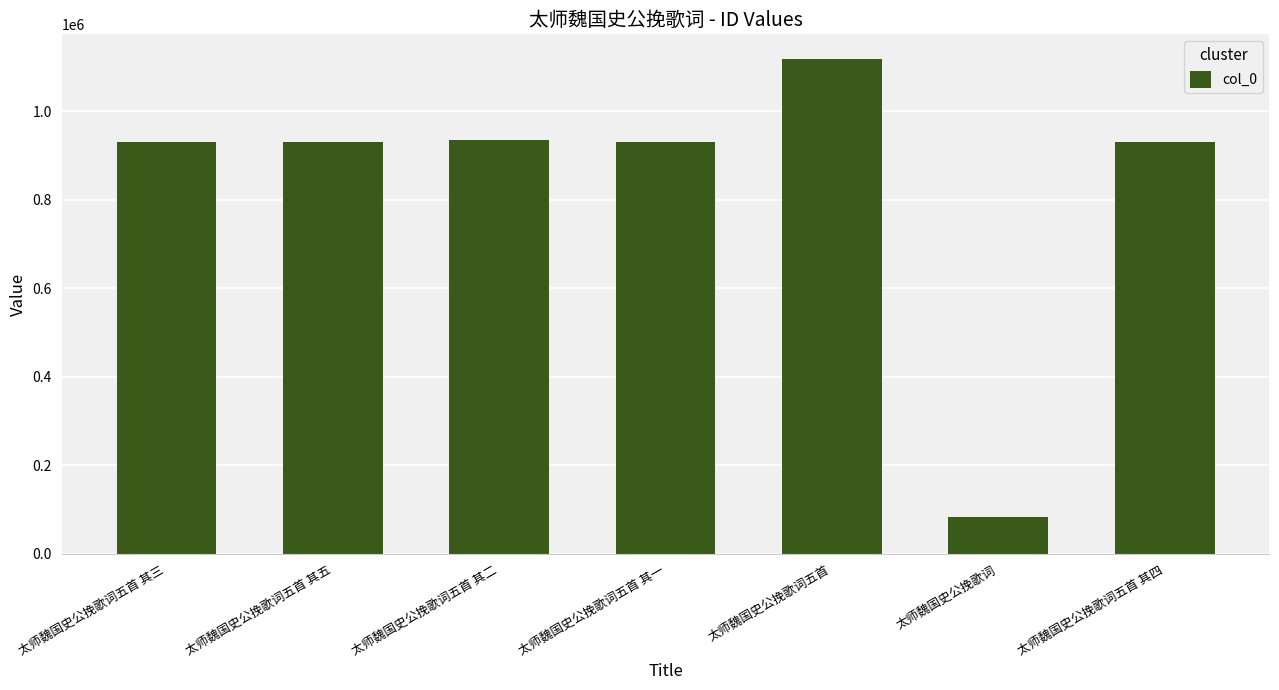

What is the difference between the second highest and second lowest values?

4284